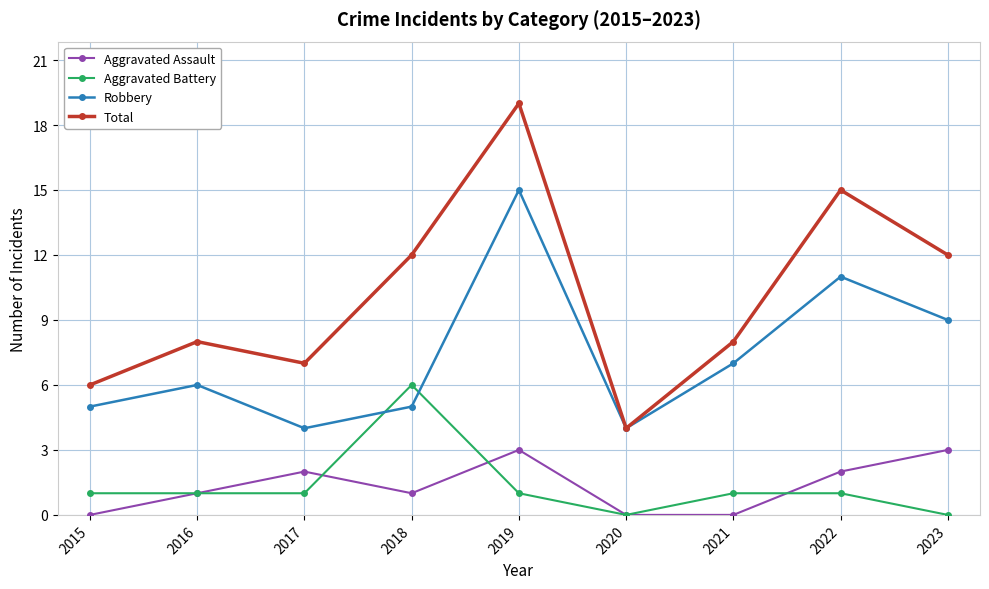

The Aggravated Battery series shows 1 at 2017. True or false?

True